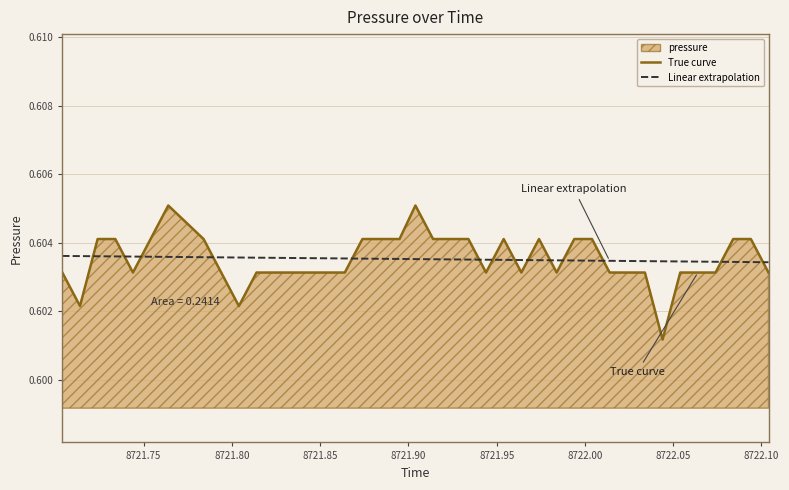

Reading left to right, list all the values displayed in this chart.

True curve: 0.6	0.6	0.6	0.6	0.6	0.6	0.6	0.6	0.6	0.6	0.6	0.6	0.6	0.6	0.6	0.6	0.6	0.6	0.6	0.6	0.6	0.6	0.6	0.6	0.6	0.6	0.6	0.6	0.6	0.6	0.6	0.6	0.6	0.6	0.6	0.6	0.6	0.6	0.6	0.6
Linear extrapolation: 0.6	0.6	0.6	0.6	0.6	0.6	0.6	0.6	0.6	0.6	0.6	0.6	0.6	0.6	0.6	0.6	0.6	0.6	0.6	0.6	0.6	0.6	0.6	0.6	0.6	0.6	0.6	0.6	0.6	0.6	0.6	0.6	0.6	0.6	0.6	0.6	0.6	0.6	0.6	0.6